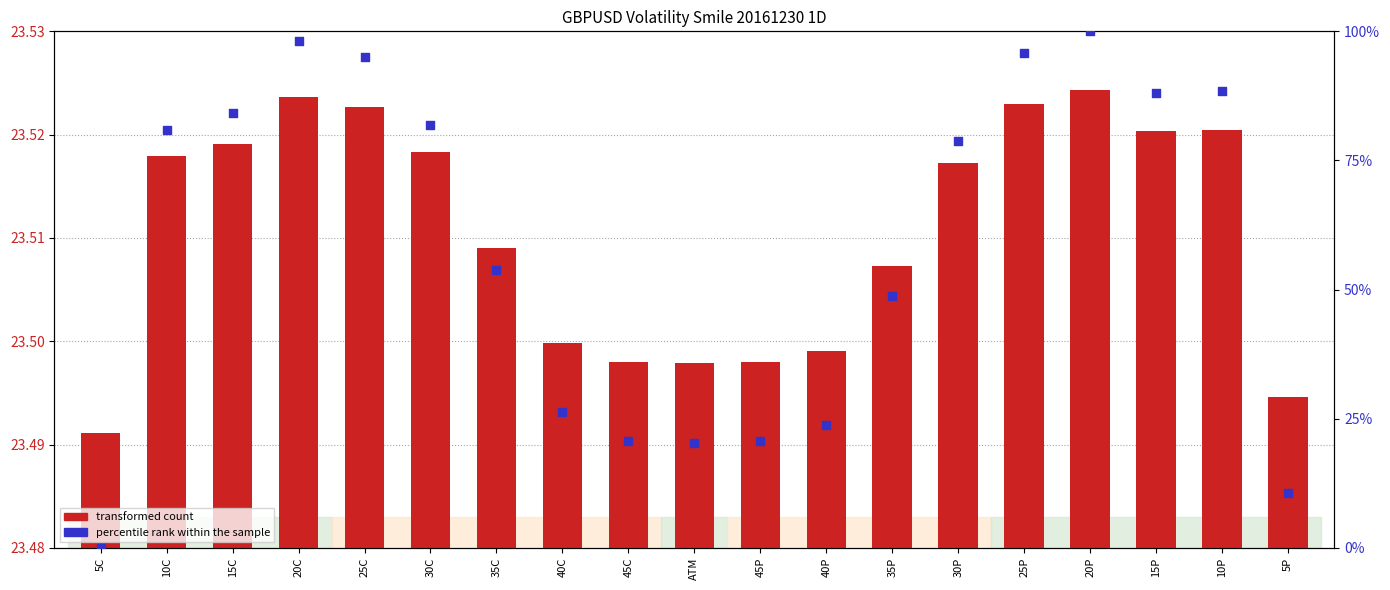

Which series has the widest spread of Y values?

percentile rank within the sample